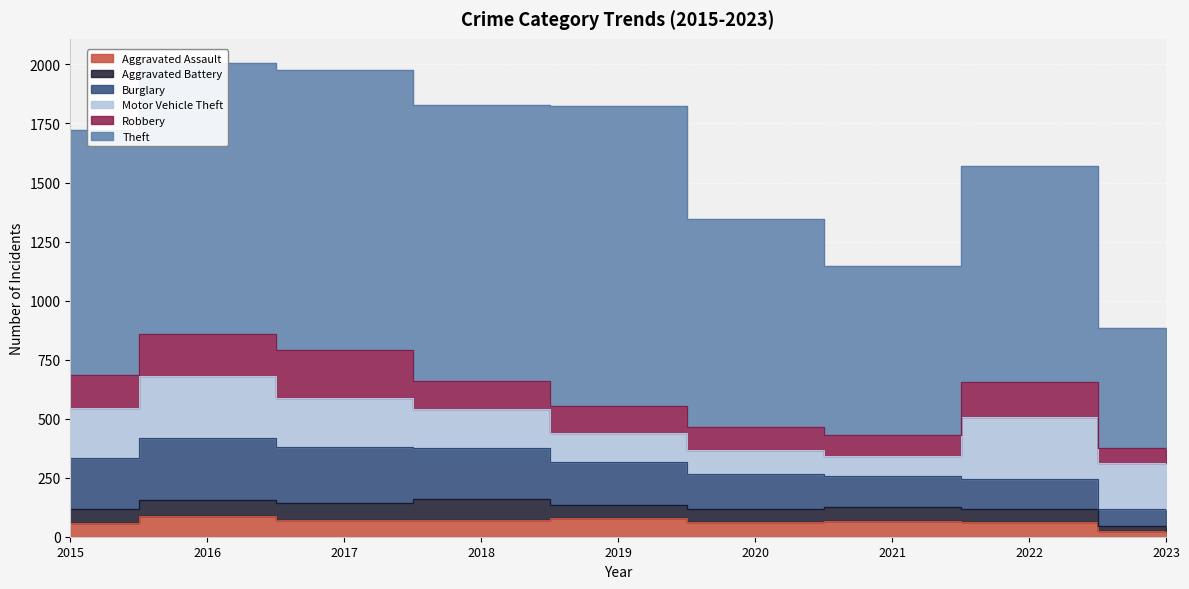

How many series are shown in this chart?

6